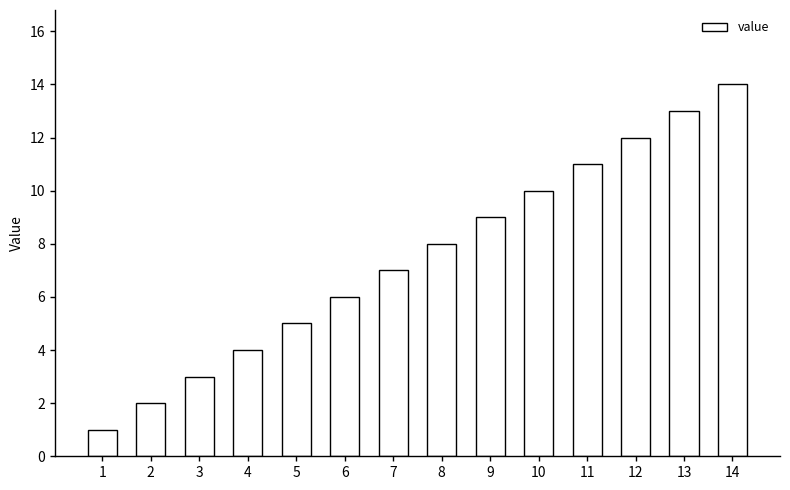

Where is the data nearest to the value 7?

7